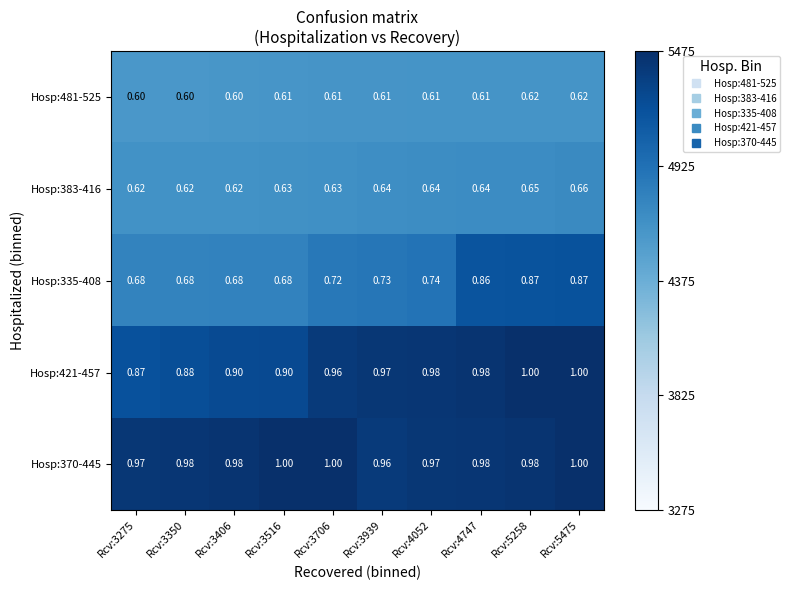

Is the value of Hosp:370-445 at Rcv:3516 greater than the value of Hosp:421-457 at Rcv:3350?

Yes